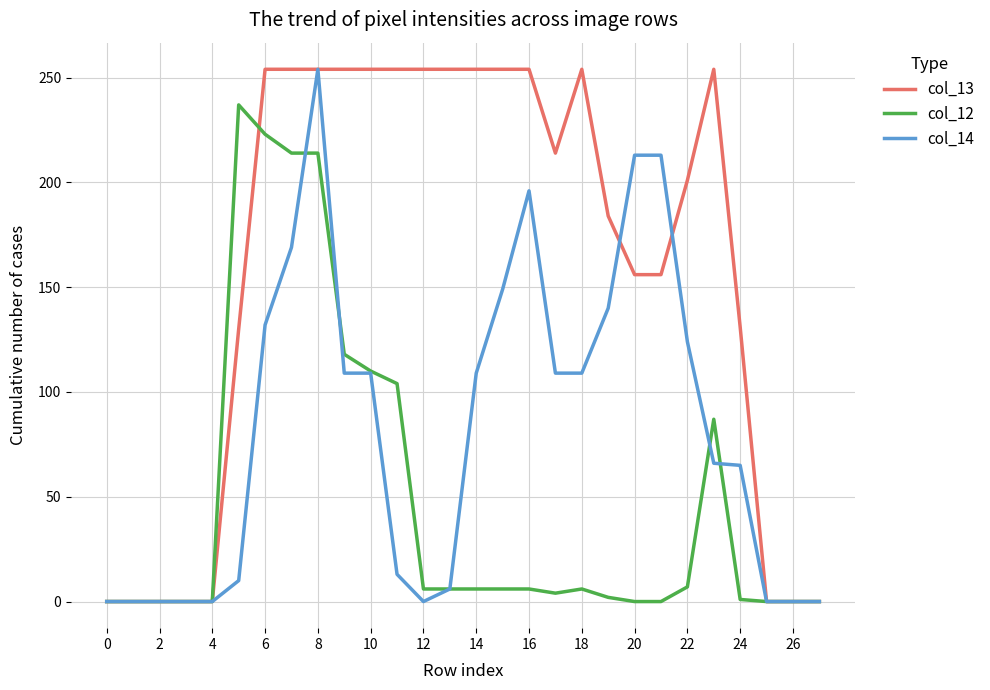

Which series has the largest total across all categories?

col_13